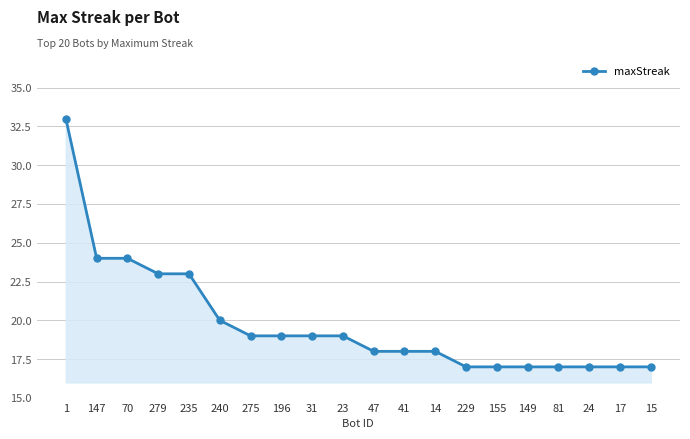

At which label does the data first exceed 19?

1